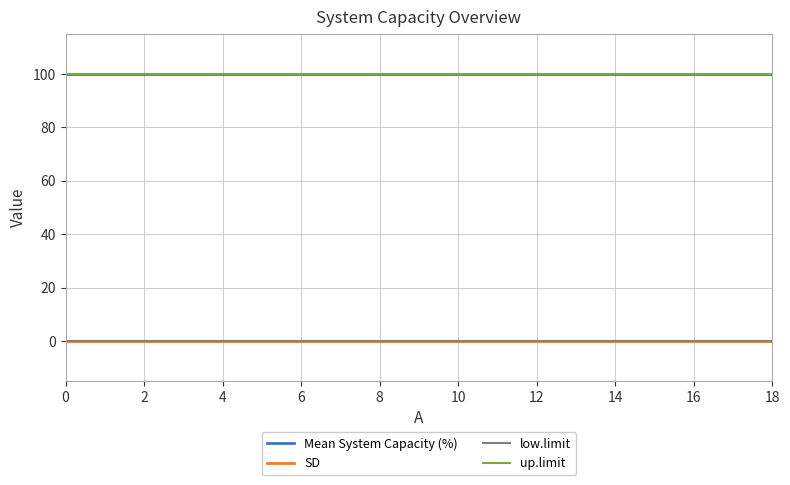

Is this an area chart (filled region under the line)?

No